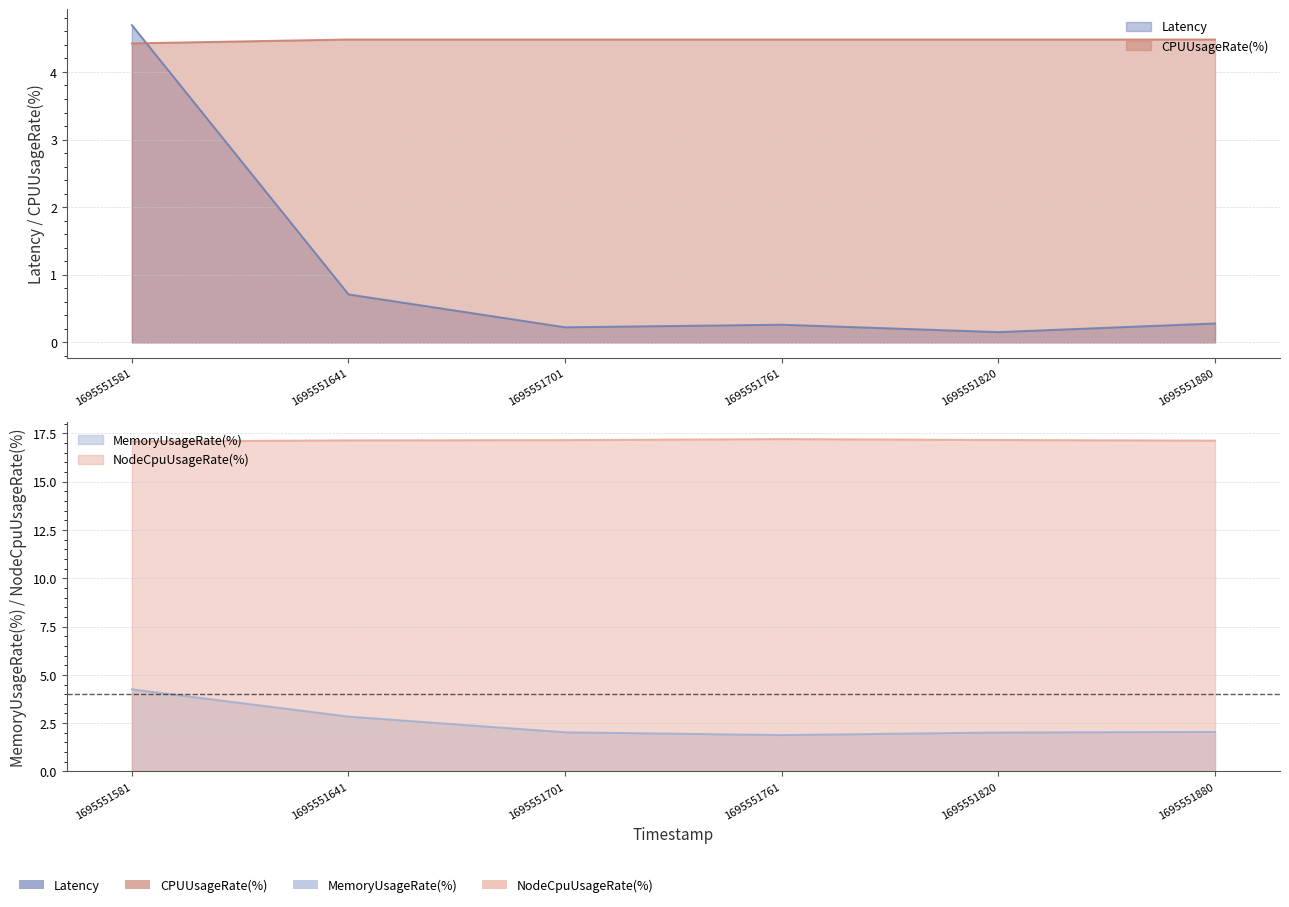

True or false: CPUUsageRate(%) has a value of 1.4 at 1695551880.

False